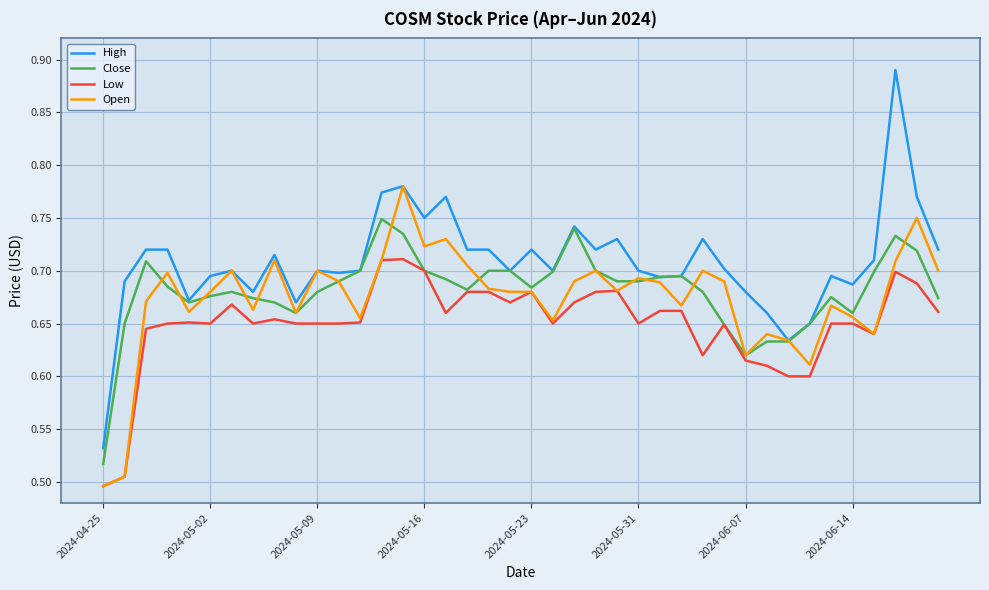

Which series has the largest range (max minus min)?

High